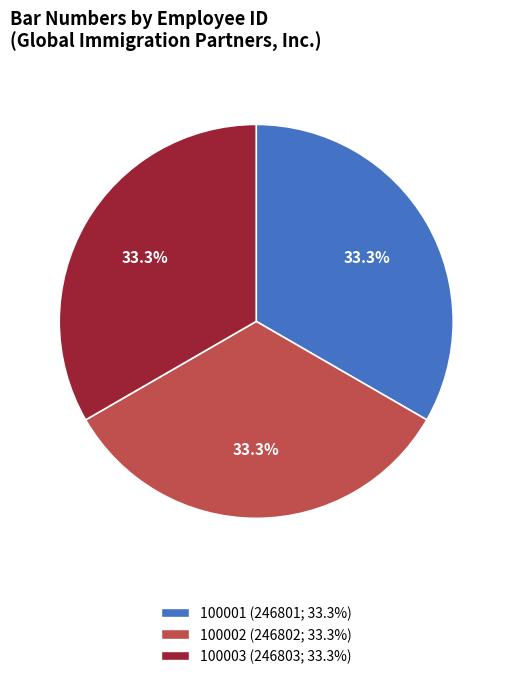

Approximately how many times larger is the value at 100002 compared to 100003?

1.0